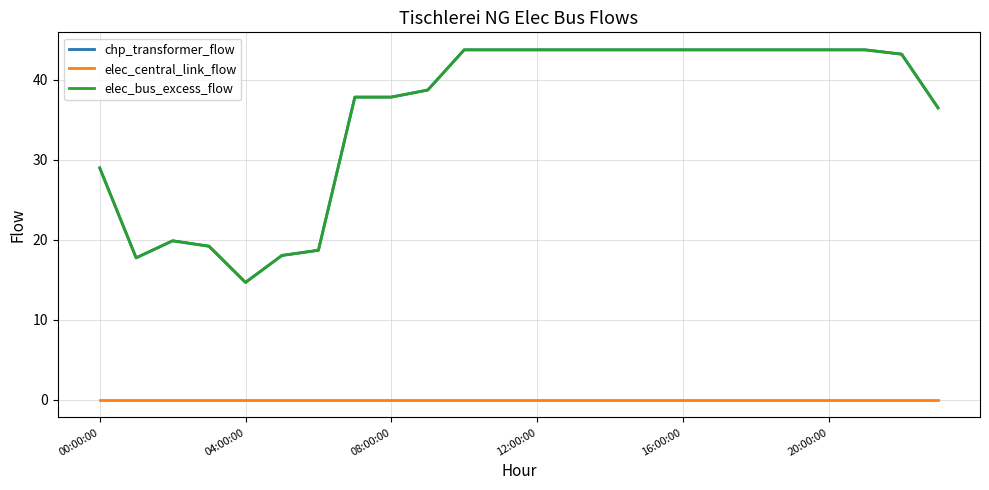

True or false: elec_central_link_flow and chp_transformer_flow cross at least once.

False